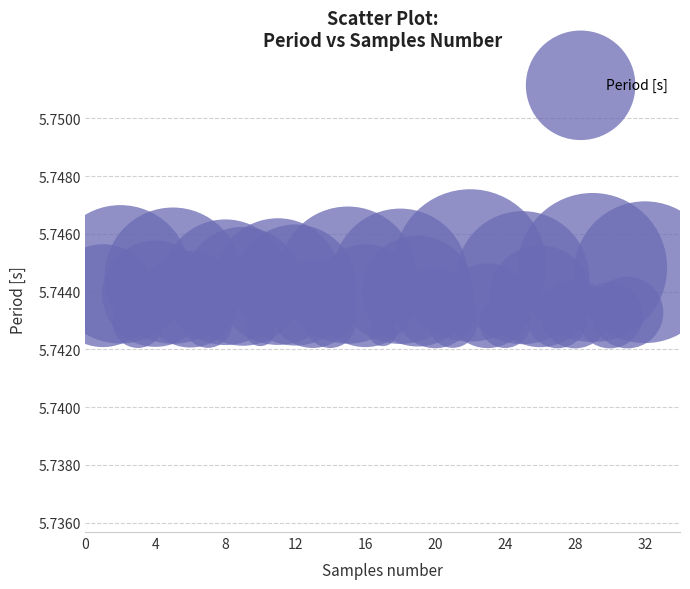

What is the range of X values (max minus min)?

31.0